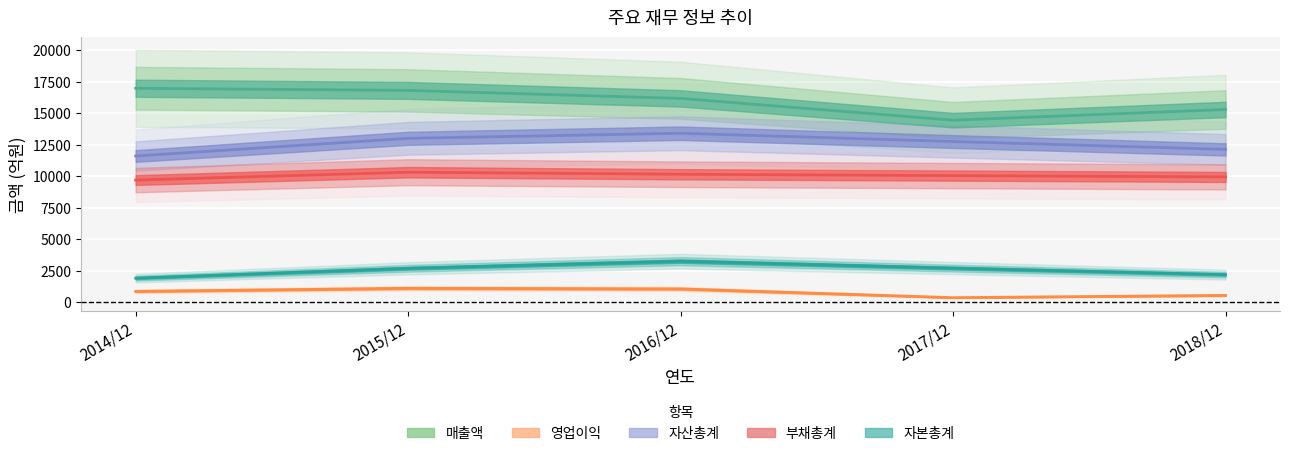

Which category has the lowest value in the 자산총계 series?

2014/12